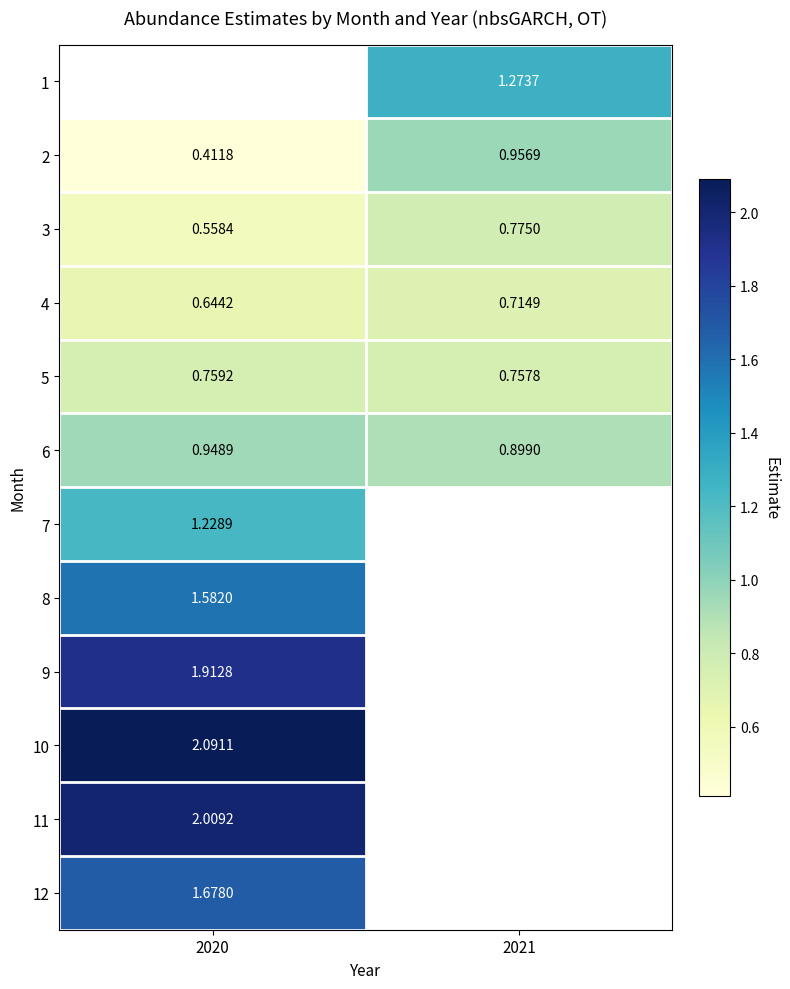

Read the 10 value at 2020.

2.1